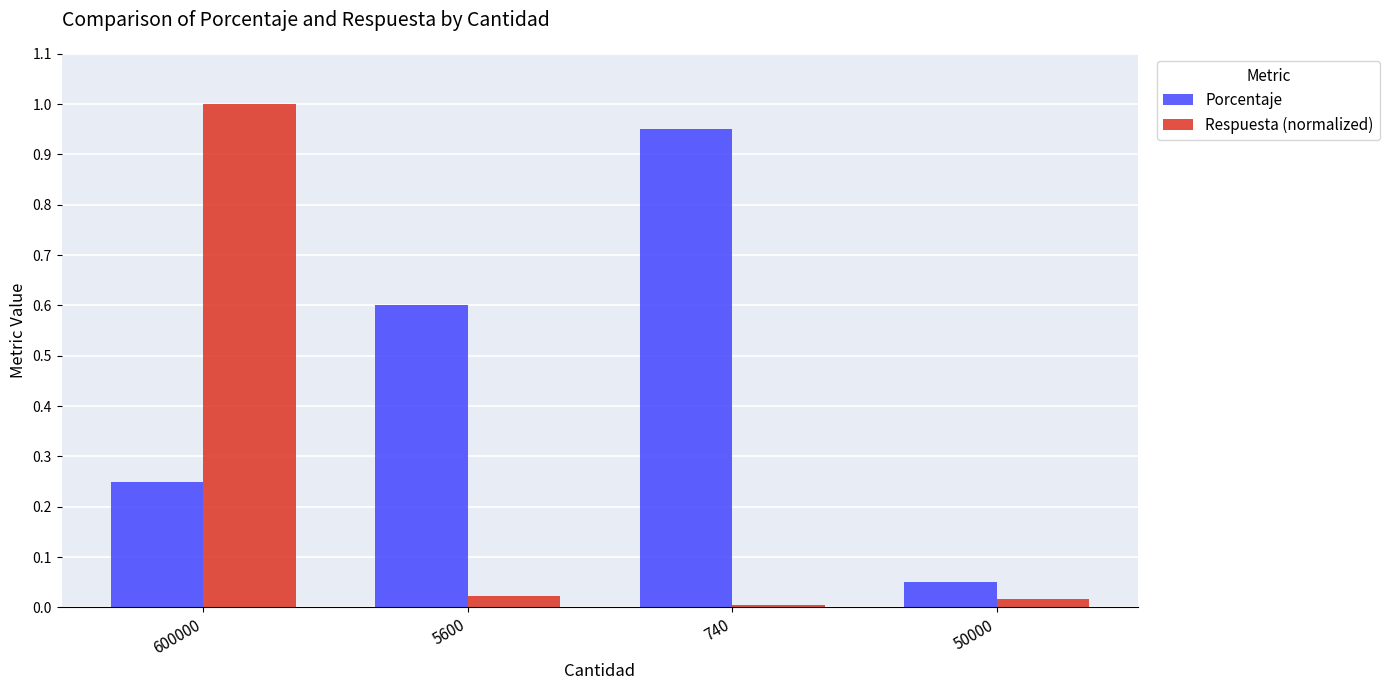

The Porcentaje series shows 0.4 at 600000. True or false?

False